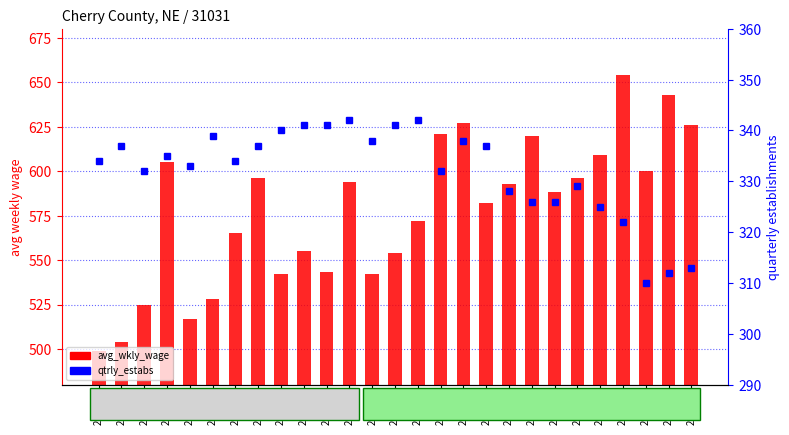

Reading left to right, extract all data points from this chart.

avg_wkly_wage: 2014-1=499	2014-2=504	2014-3=525	2014-4=605	2015-1=517	2015-2=528	2015-3=565	2015-4=596	2016-1=542	2016-2=555	2016-3=543	2016-4=594	2017-1=542	2017-2=554	2017-3=572	2017-4=621	2018-1=627	2018-2=582	2018-3=593	2018-4=620	2019-1=588	2019-2=596	2019-3=609	2019-4=654	2020-1=600	2020-2=643	2020-3=626
qtrly_estabs: 2014-1=334	2014-2=337	2014-3=332	2014-4=335	2015-1=333	2015-2=339	2015-3=334	2015-4=337	2016-1=340	2016-2=341	2016-3=341	2016-4=342	2017-1=338	2017-2=341	2017-3=342	2017-4=332	2018-1=338	2018-2=337	2018-3=328	2018-4=326	2019-1=326	2019-2=329	2019-3=325	2019-4=322	2020-1=310	2020-2=312	2020-3=313